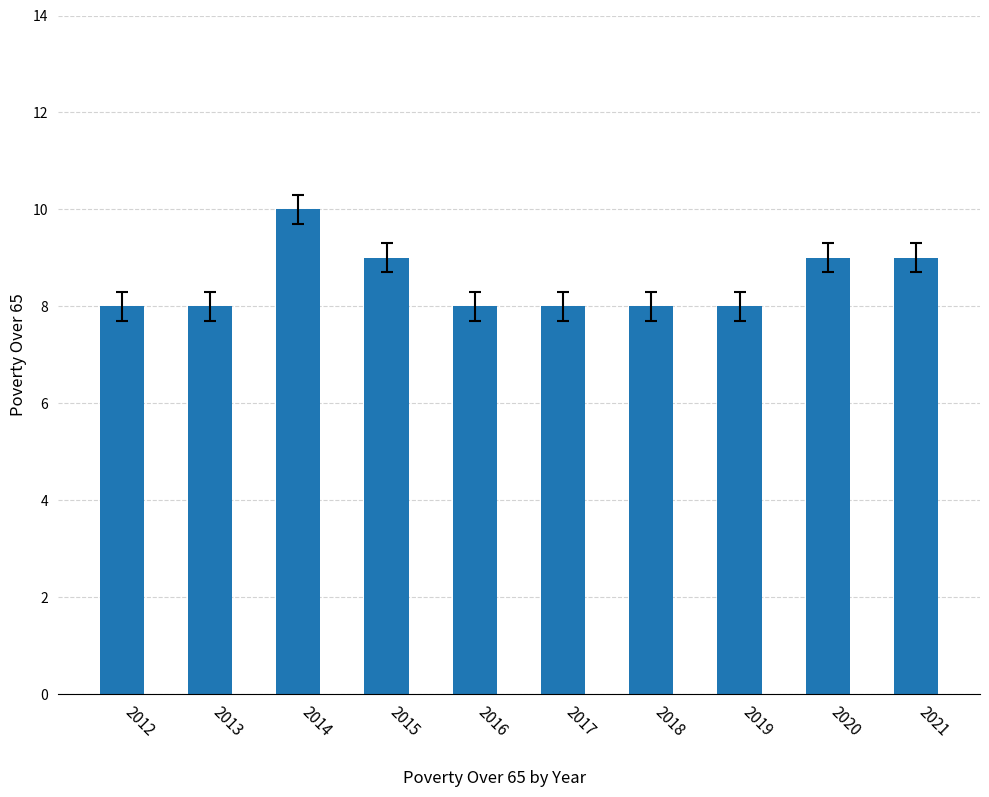

Between 2015 and 2013, which is larger?

2015